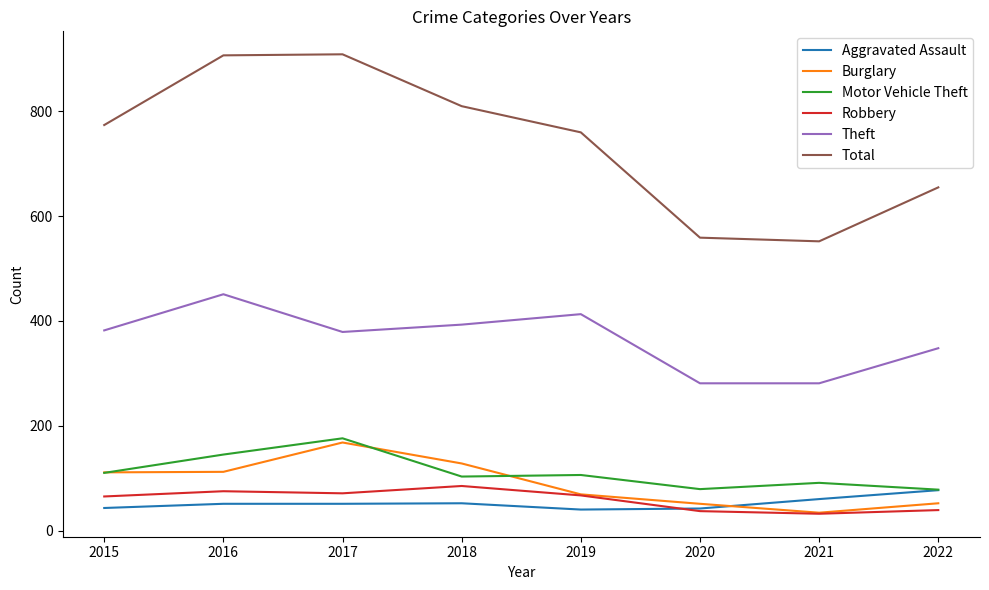

What is the sum of the Aggravated Assault values at 2021 and 2015?

103